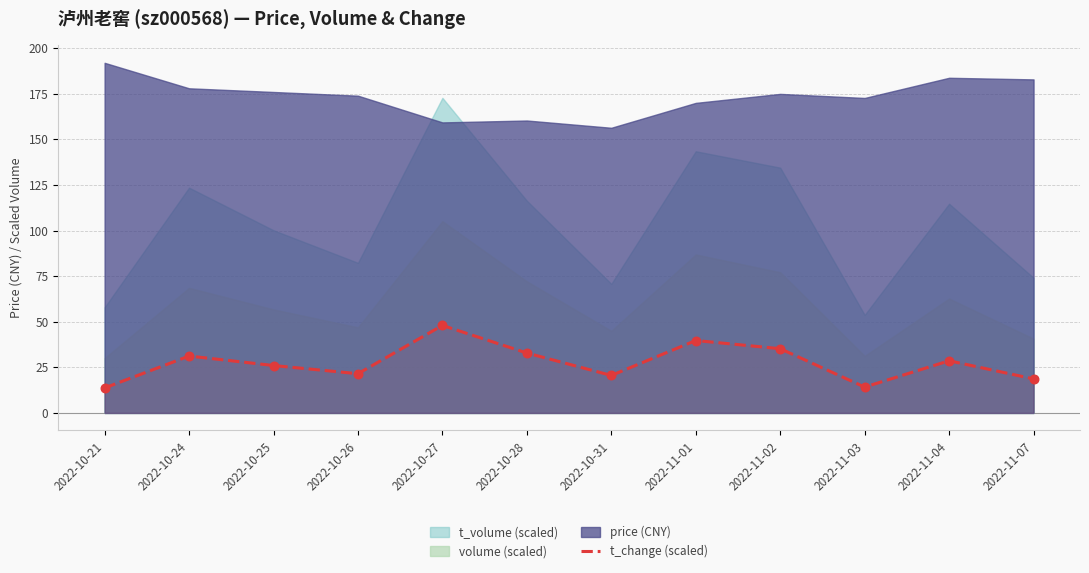

What is the change in value from 2022-10-27 to 2022-11-01?

-8.3